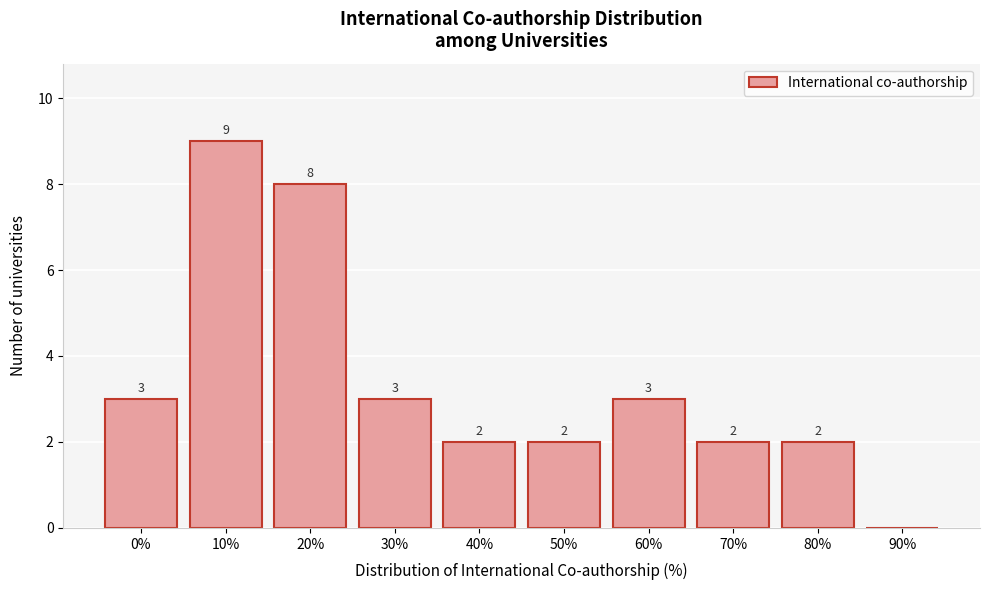

Reading left to right, what are all the values shown in this chart?

0%=3	10%=9	20%=8	30%=3	40%=2	50%=2	60%=3	70%=2	80%=2	90%=0